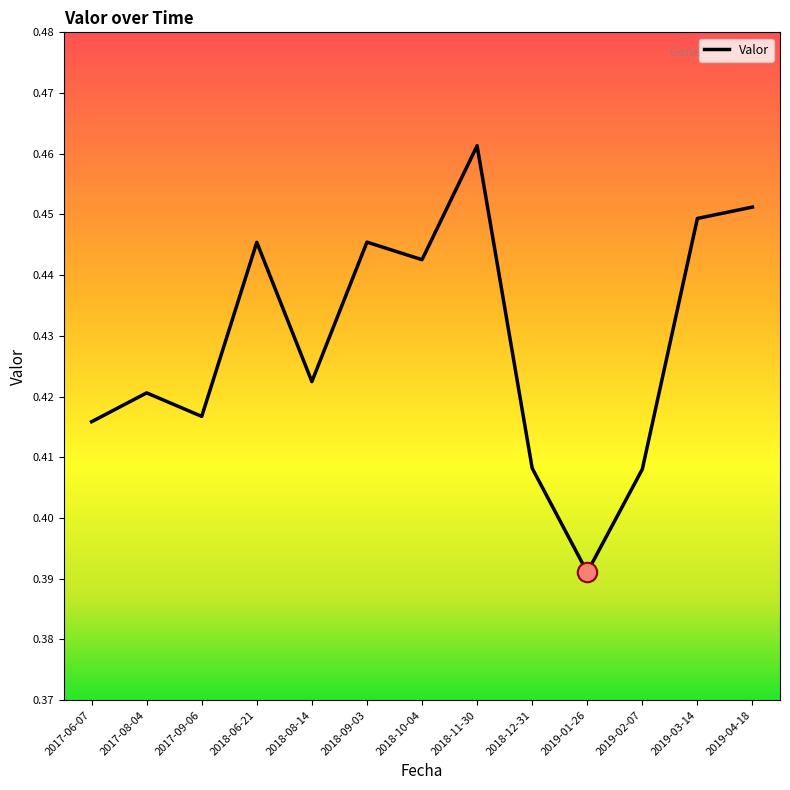

How many values are between 0 and 1?

13